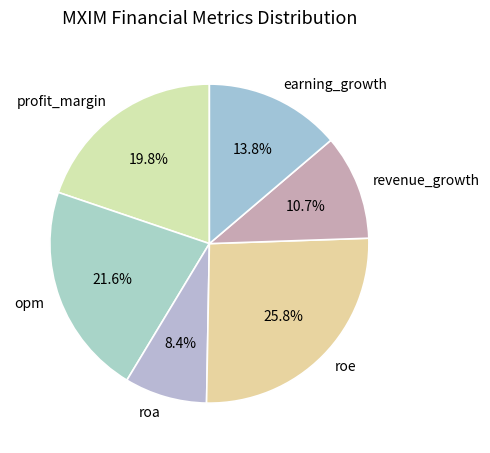

Is profit_margin the majority of the pie?

No